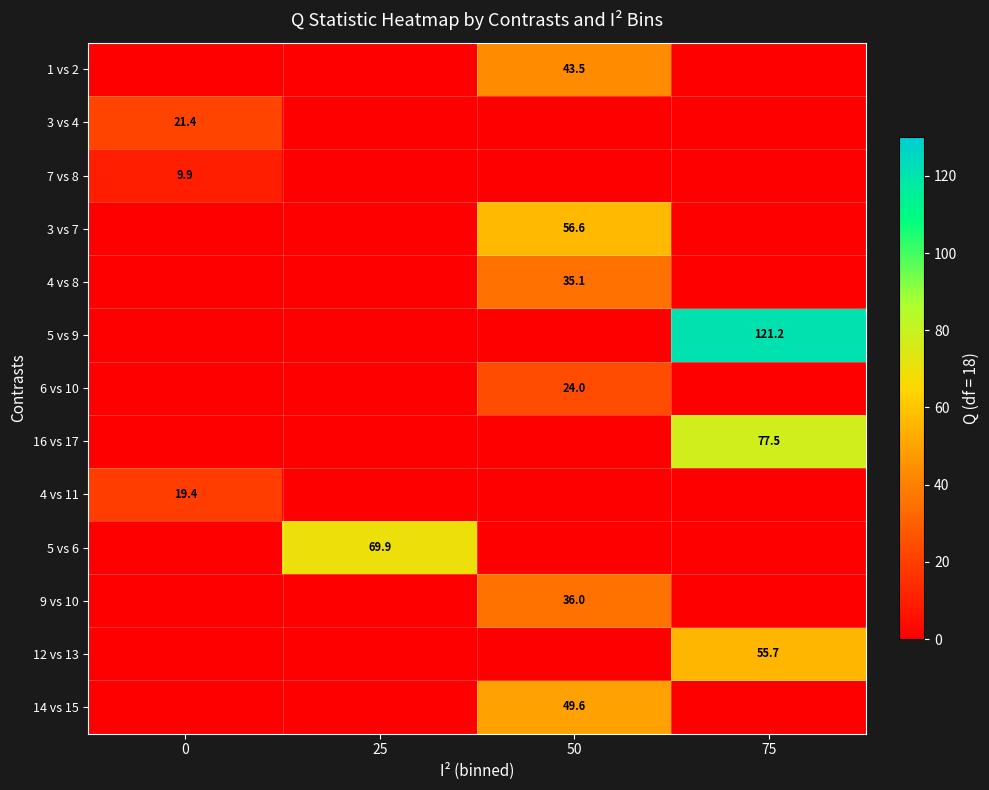

The value of 3 vs 4 at 0 is 21.4. True or false?

True